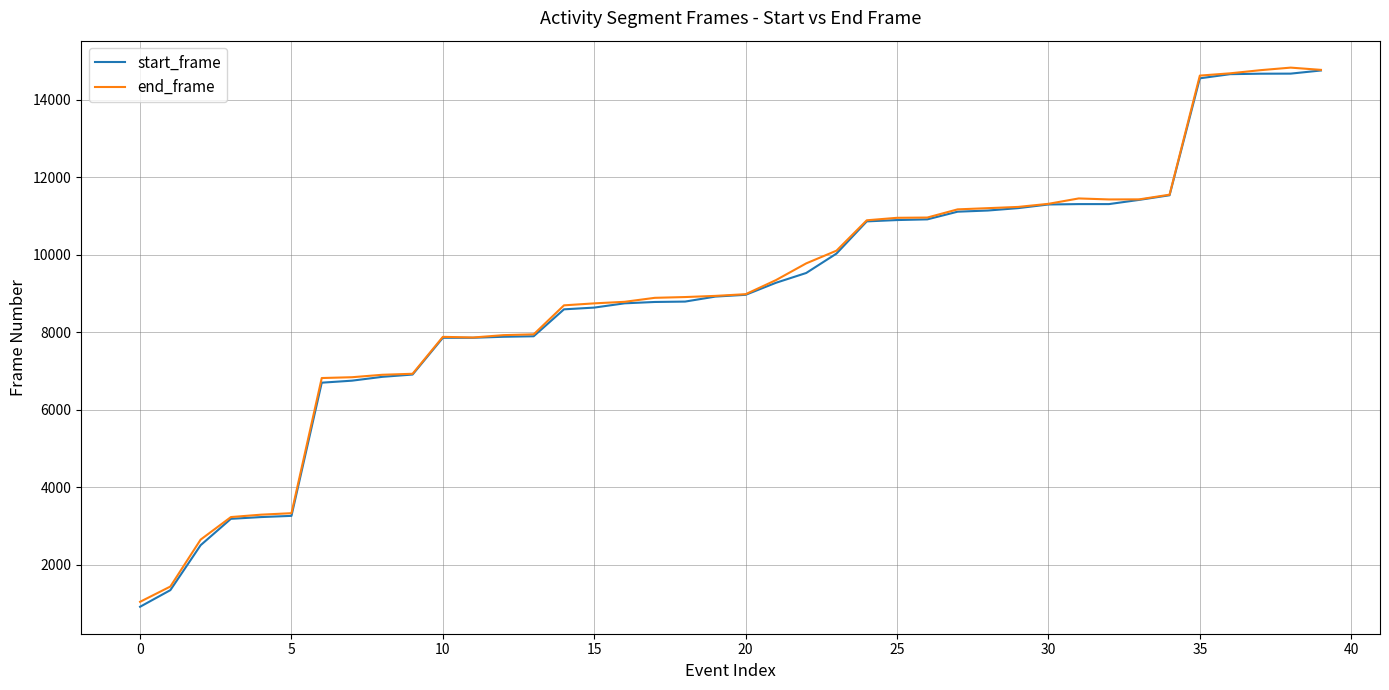

What is the minimum value shown in the chart?

914